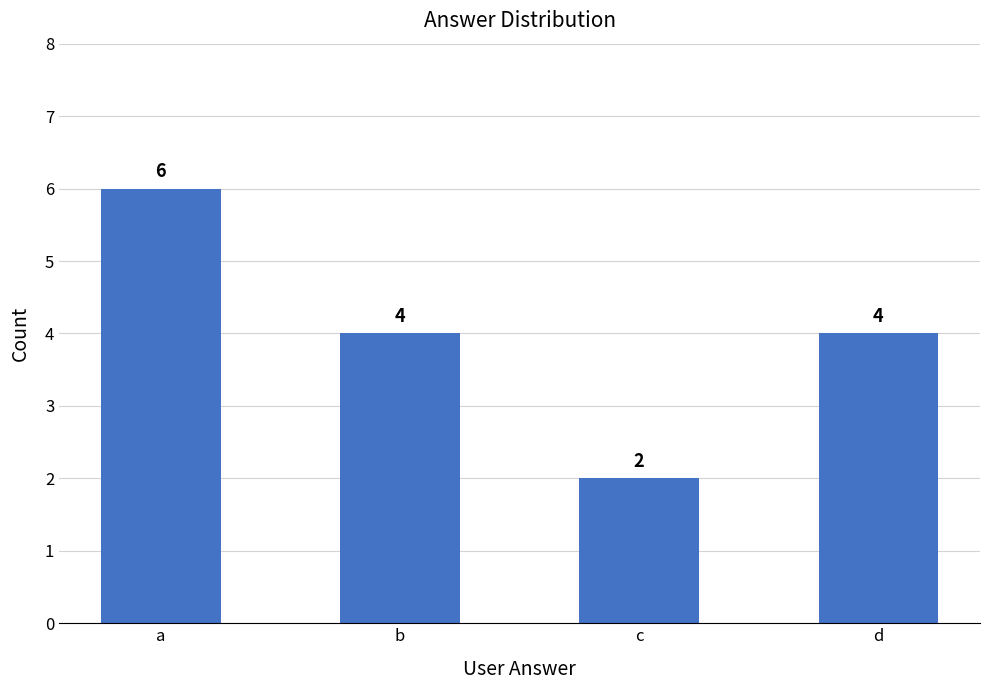

Where does the data first go above 4?

a